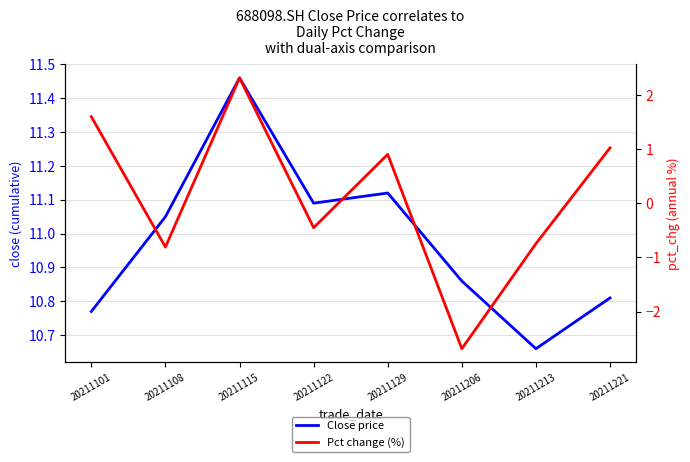

List the labels in order of Close price value, largest first.

20211115, 20211129, 20211122, 20211108, 20211206, 20211221, 20211101, 20211213